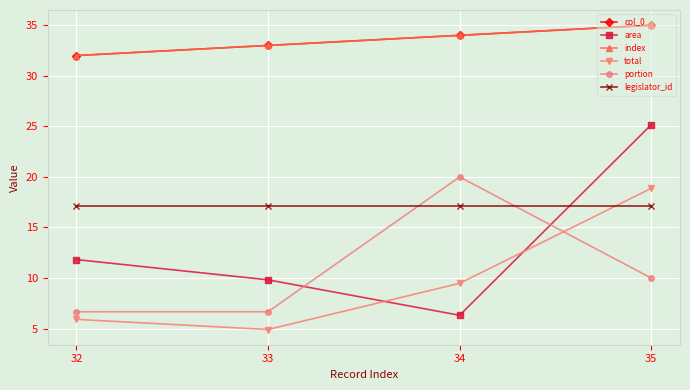

Reading left to right, transcribe all the data shown in this chart.

col_0: 32.0	33.0	34.0	35.0
area: 11.8	9.8	6.3	25.2
index: 32.0	33.0	34.0	35.0
total: 5.9	4.9	9.5	18.9
portion: 6.7	6.7	20.0	10.0
legislator_id: 17.1	17.1	17.1	17.1